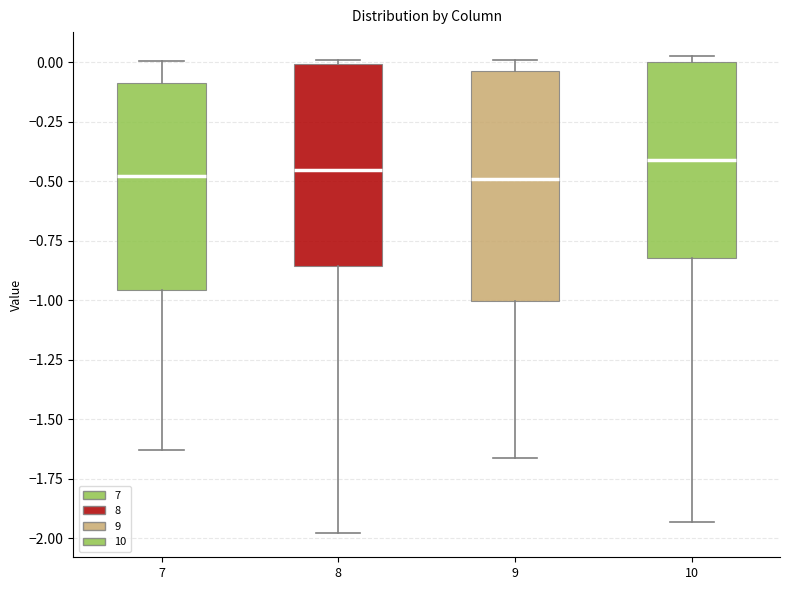

Reading left to right, read every box against the y-axis: the position of its median line, the range the box covers, and the ends of its whiskers. The values are not printed on the chart, so give them approximately, as read against the axis.

7: median -0.50, box -0.95 to -0.10, whiskers -1.65 to 0.00
8: median -0.45, box -0.85 to 0.00, whiskers -2.00 to 0.00 (just above the box's upper edge)
9: median -0.50, box -1.00 to -0.05, whiskers -1.65 to 0.00
10: median -0.40, box -0.80 to 0.00, whiskers -1.95 to 0.05